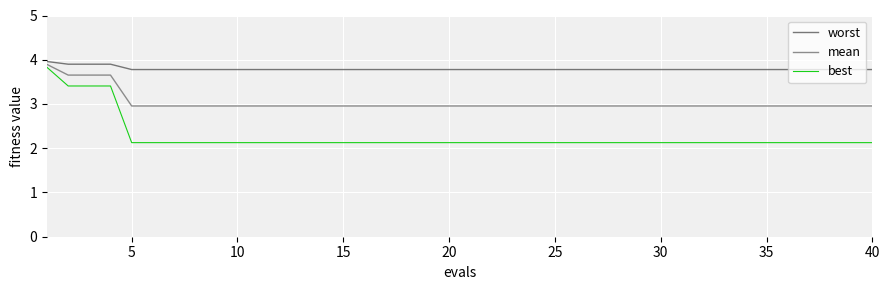

Which series has the widest spread of values?

best